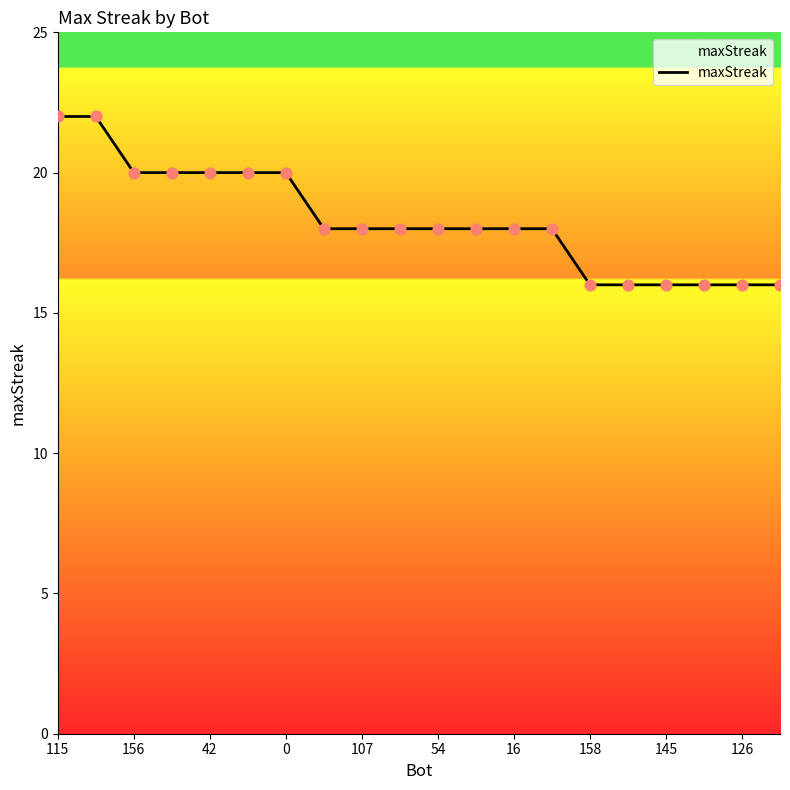

What is the maximum value shown in the chart?

22